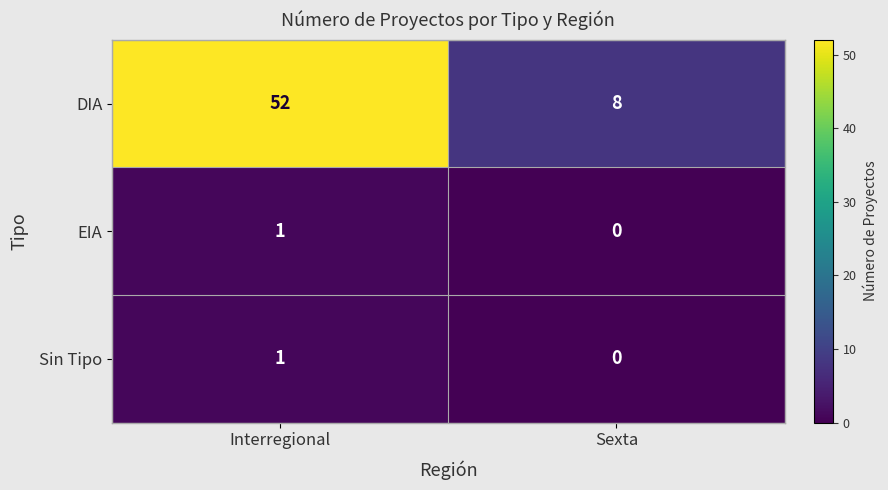

Between Interregional and Sexta, which series saw the biggest shift?

DIA